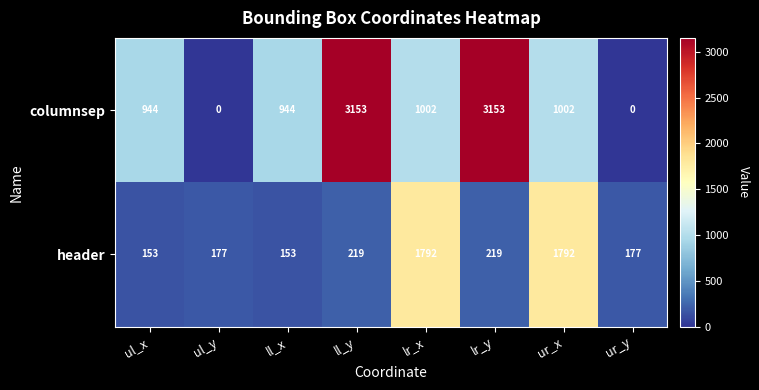

What is the sum of the header values at ll_y and ul_y?

396